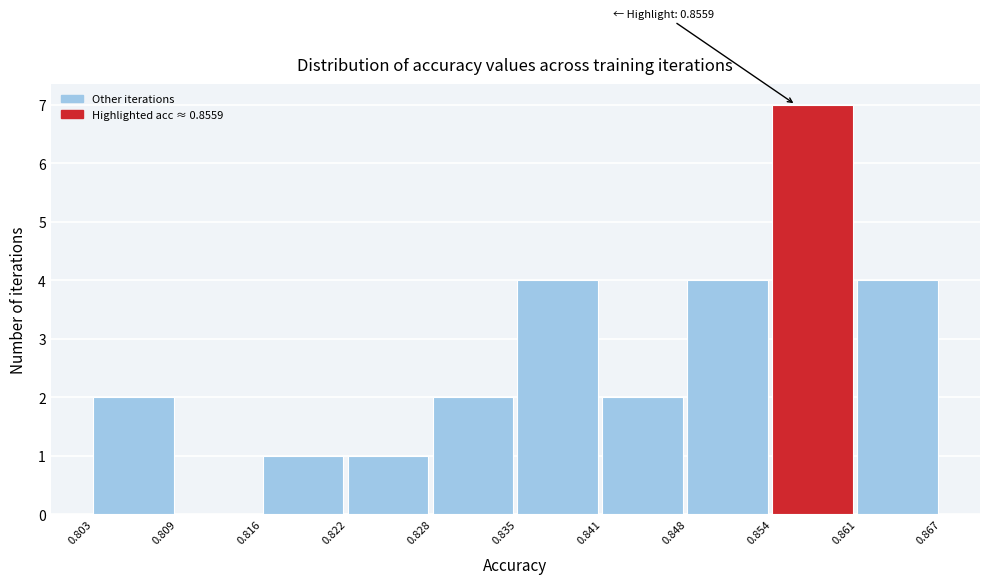

Which range on the x-axis has the tallest bar?

0.854 to 0.861